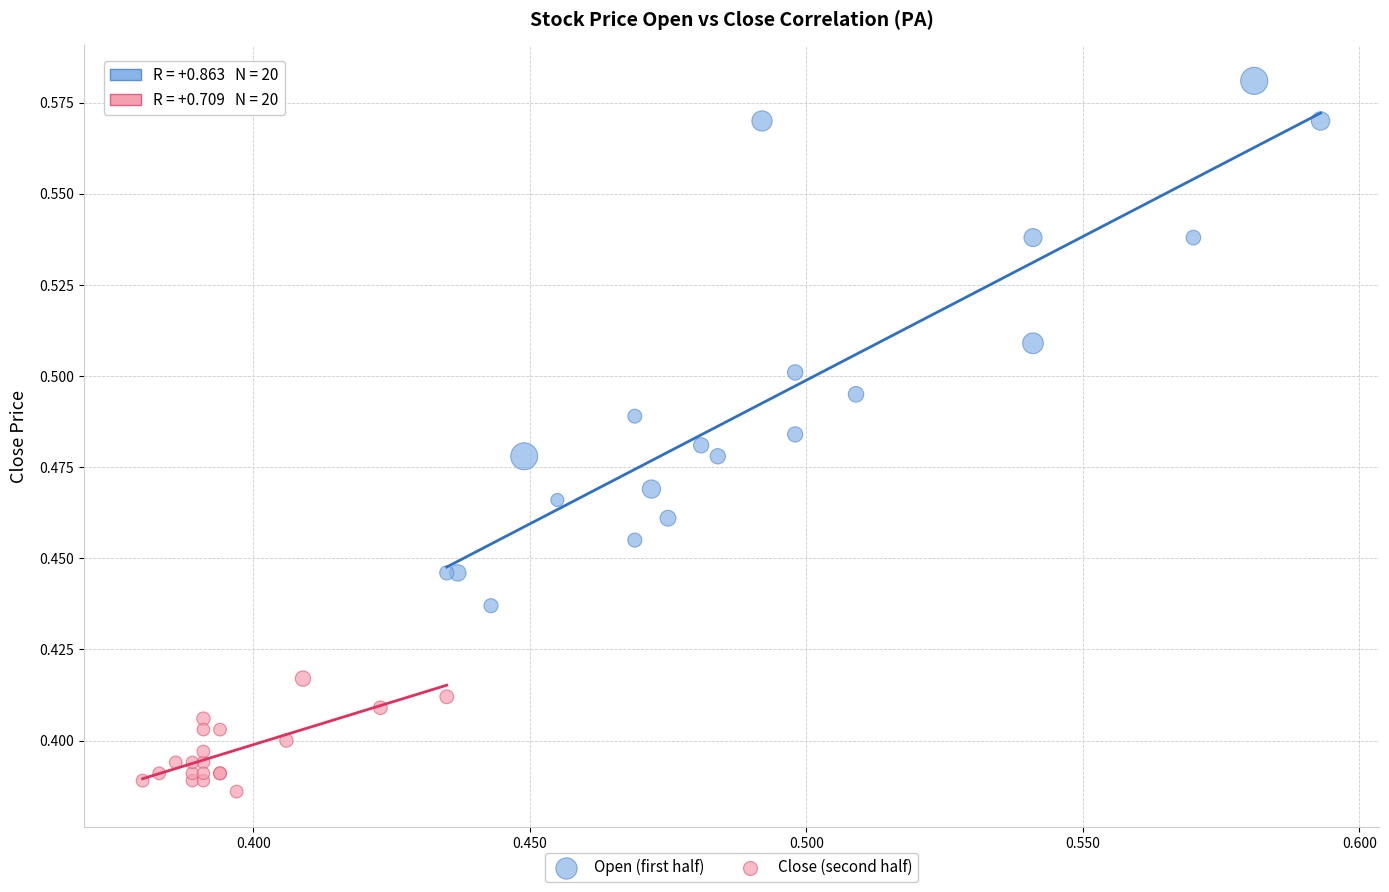

Which series contains the lowest Y value?

Close (second half)